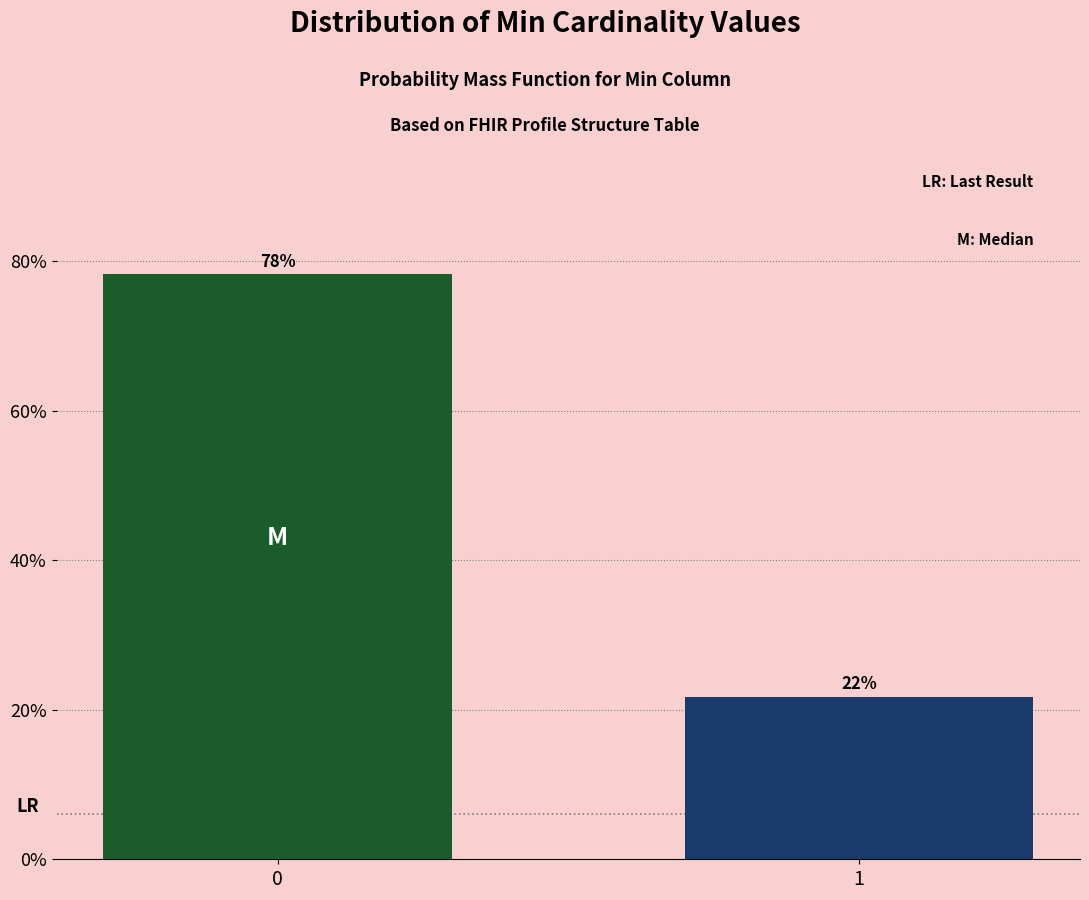

List the labels in order of value, smallest first.

1, 0